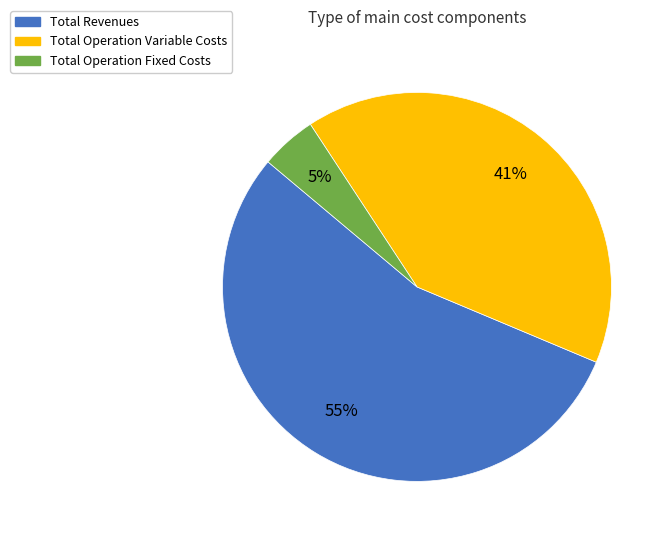

Which category has the smallest portion of the pie?

Total Operation Fixed Costs